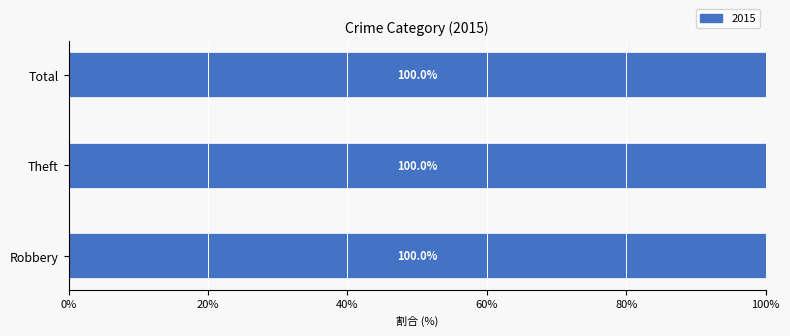

What position from the right is Theft?

2